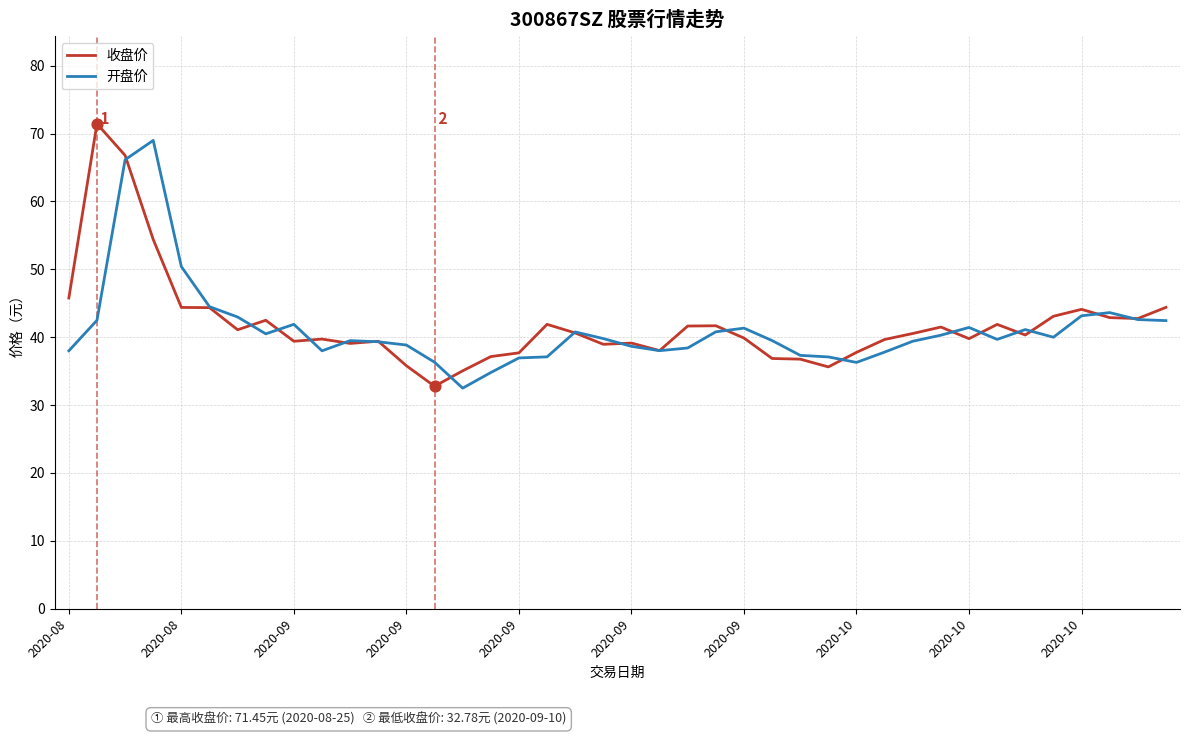

Which series has the largest total across all categories?

收盘价